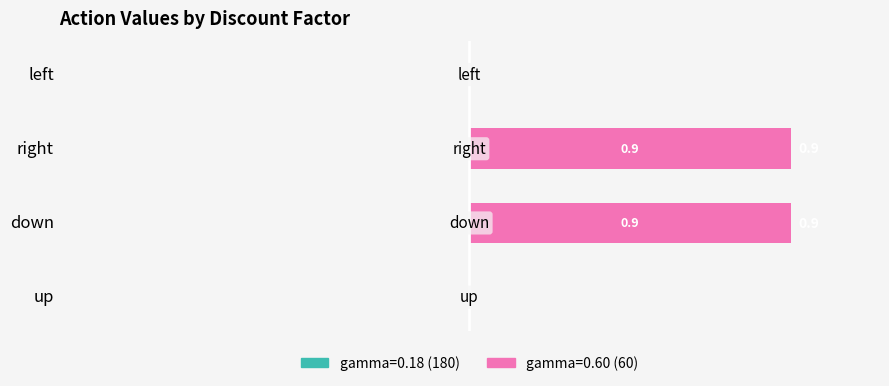

What is the difference between the values at right and left?

0.9